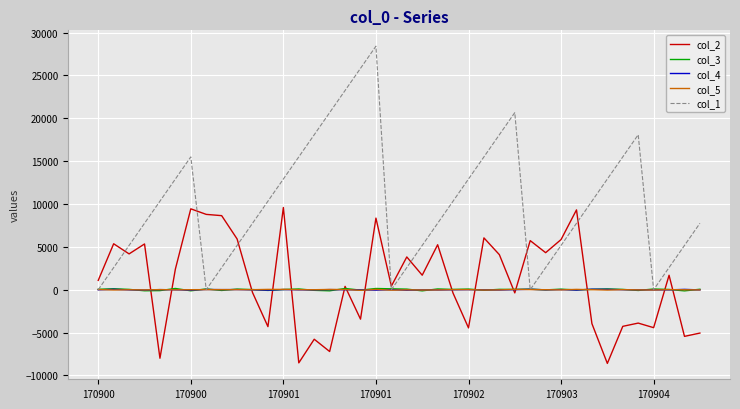

What is the minimum value for col_4?

-62.7